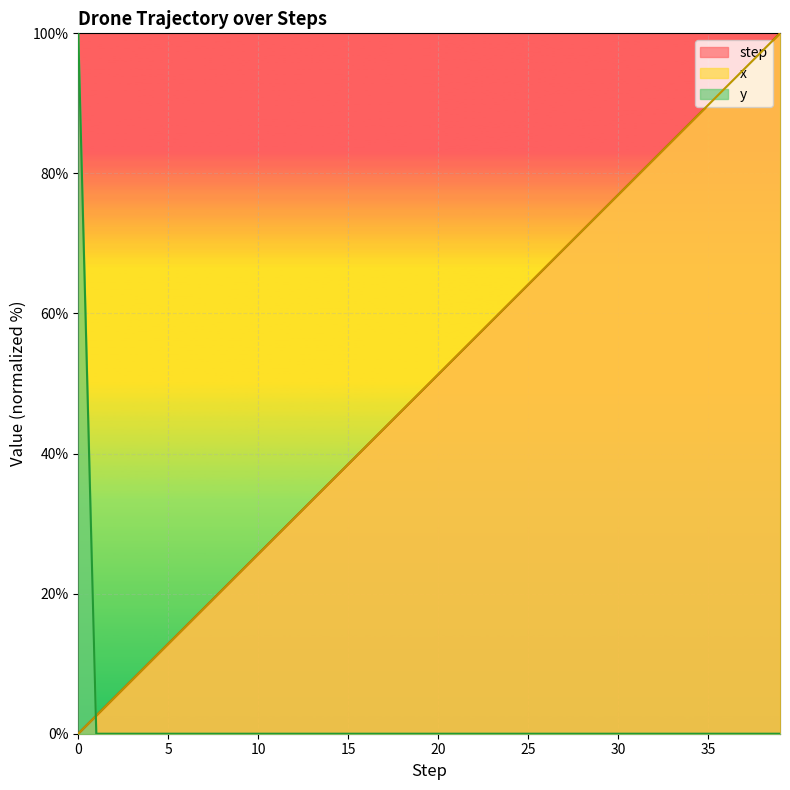

What is the value of the x point at the 22nd from the left?

53.8